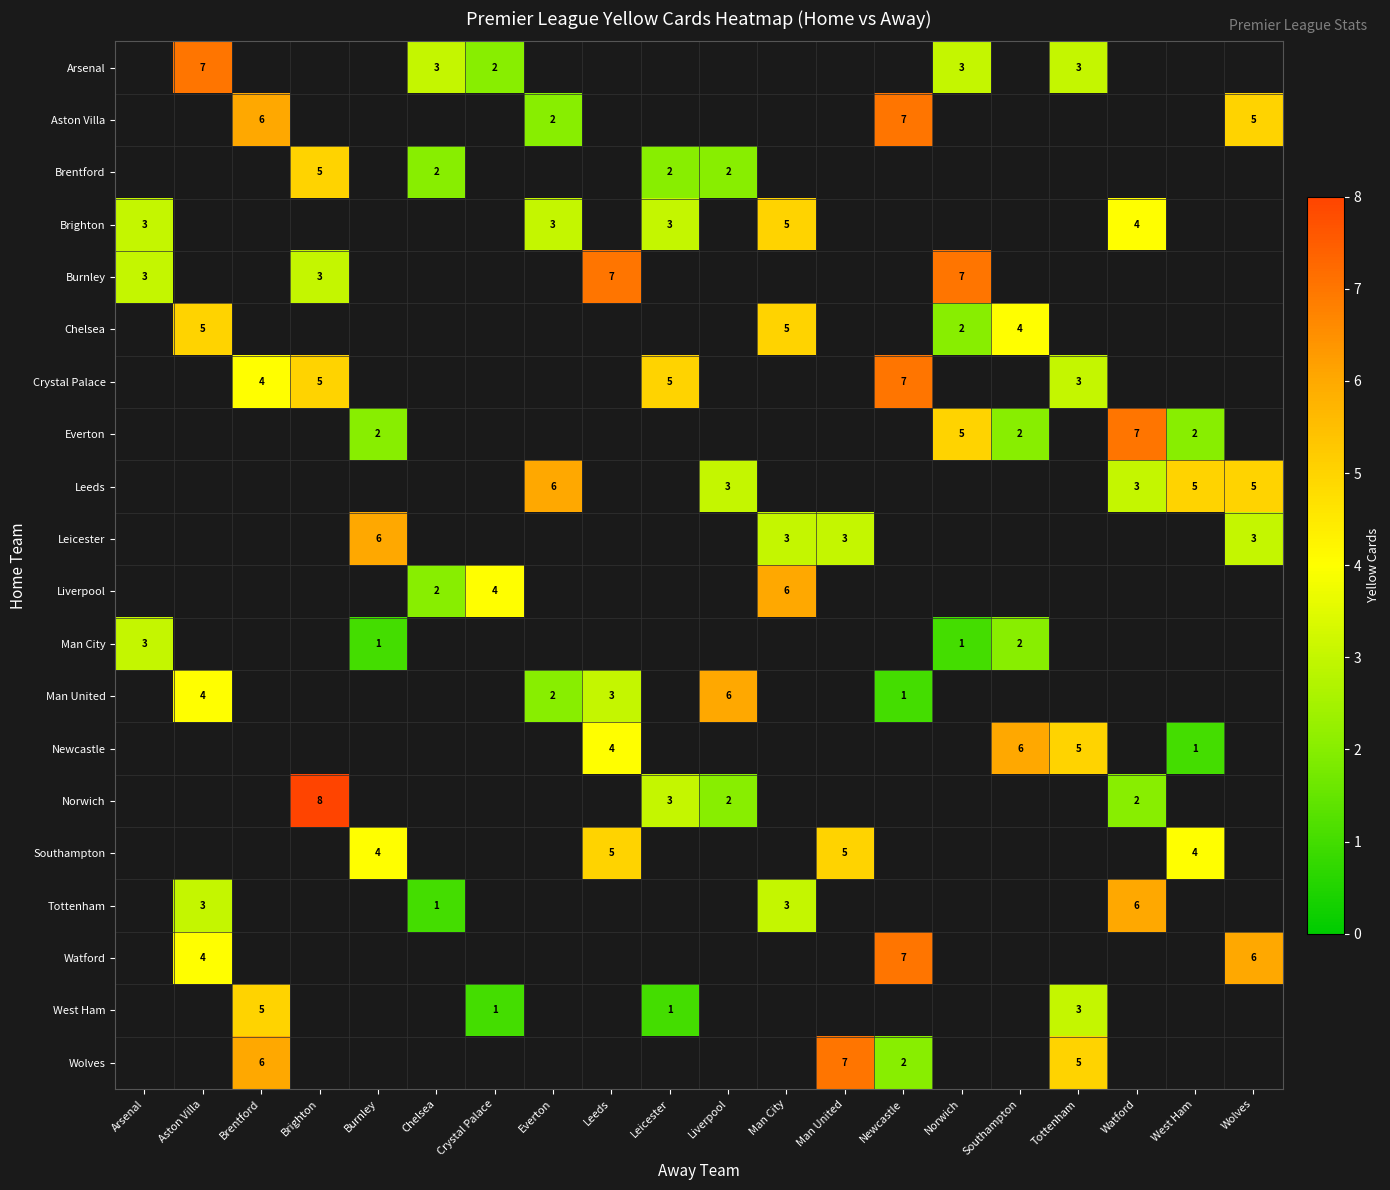

True or false: Southampton has a value of 5 at Leeds.

True